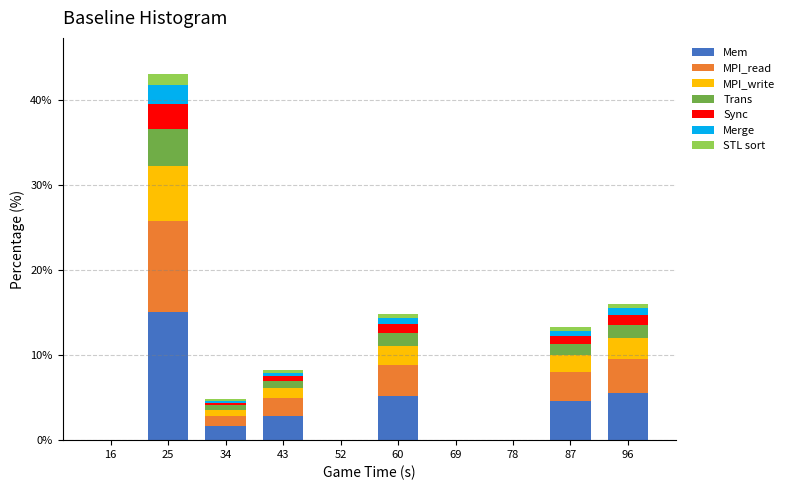

At which label does Mem reach its peak?

25